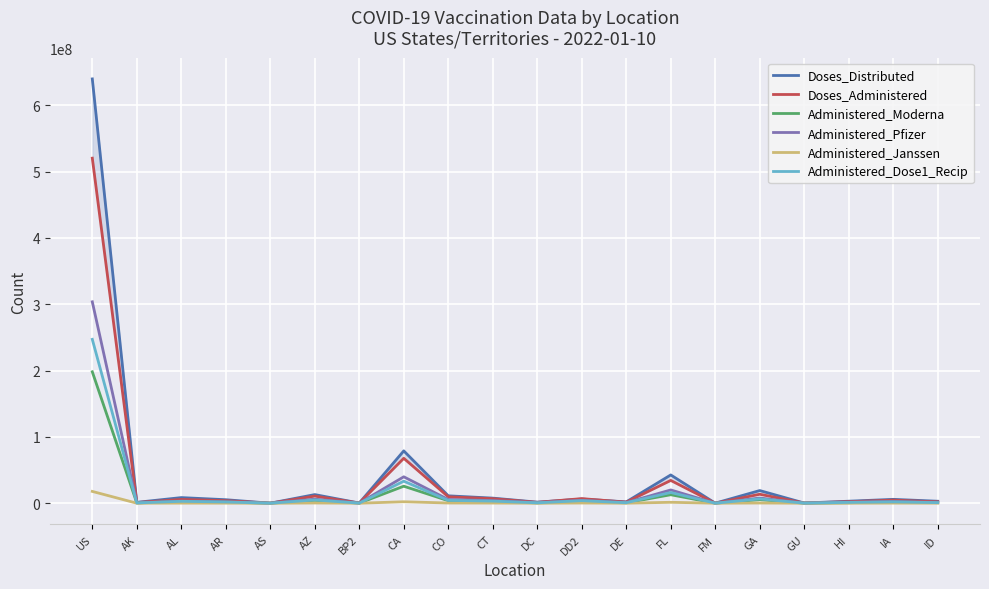

What is the difference between the maximum and minimum values in the Administered_Pfizer series?

303645070